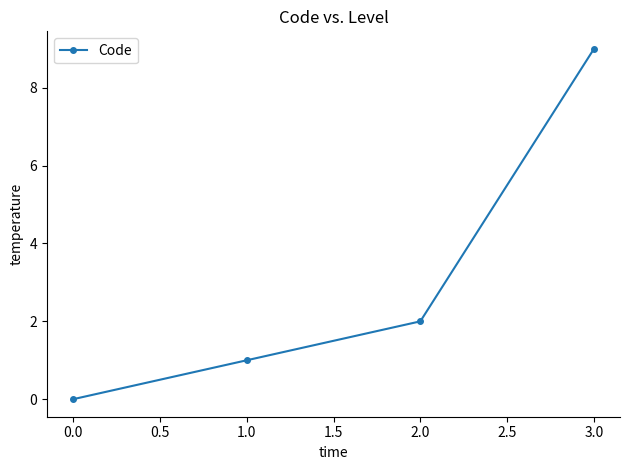

Is it true that the value at 1.0 is 1?

True